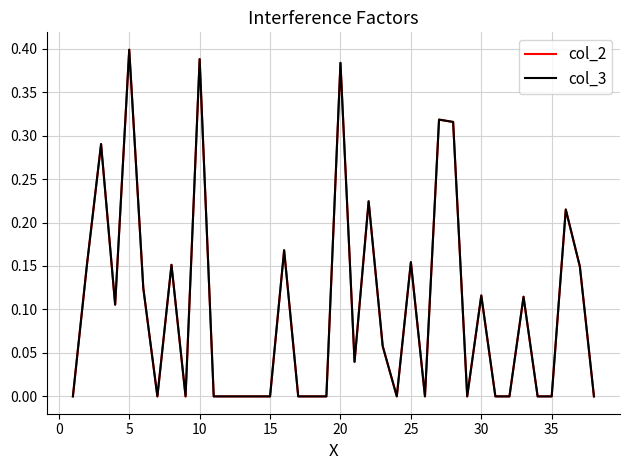

List the series in order of their overall mean, highest first.

col_3, col_2